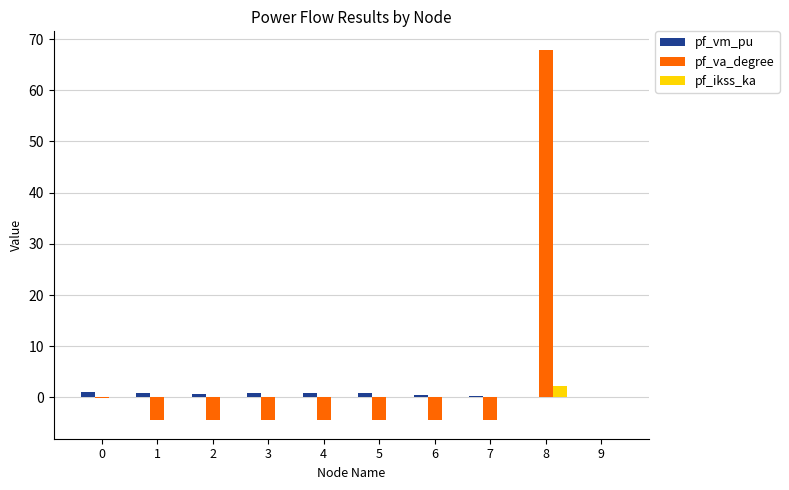

How many groups of bars are there?

10